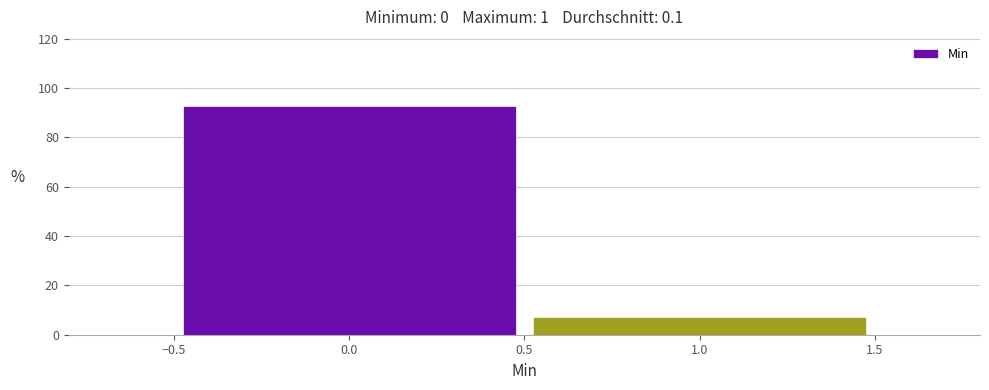

Reading left to right, transcribe this chart: for each bar, give the range it covers on the x-axis and its height. The values are not printed on the chart, so give them approximately, as read against the axis.

-0.5 to 0.5: 92
0.5 to 1.5: 8